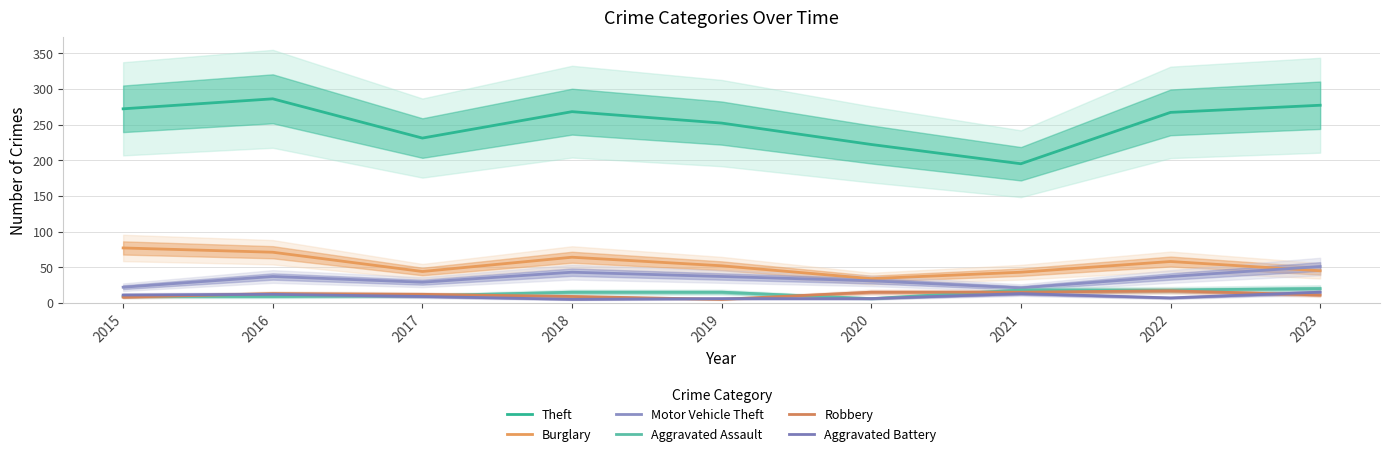

Reading left to right, list all the values displayed in this chart.

Theft: 2015=272	2016=286	2017=231	2018=268	2019=252	2020=222	2021=195	2022=267	2023=277
Burglary: 2015=77	2016=71	2017=44	2018=64	2019=52	2020=34	2021=43	2022=58	2023=45
Motor Vehicle Theft: 2015=22	2016=37	2017=29	2018=43	2019=37	2020=31	2021=21	2022=37	2023=51
Aggravated Assault: 2015=9	2016=9	2017=10	2018=15	2019=15	2020=6	2021=18	2022=18	2023=20
Robbery: 2015=8	2016=13	2017=12	2018=9	2019=5	2020=15	2021=15	2022=17	2023=11
Aggravated Battery: 2015=11	2016=12	2017=9	2018=5	2019=6	2020=6	2021=13	2022=7	2023=15